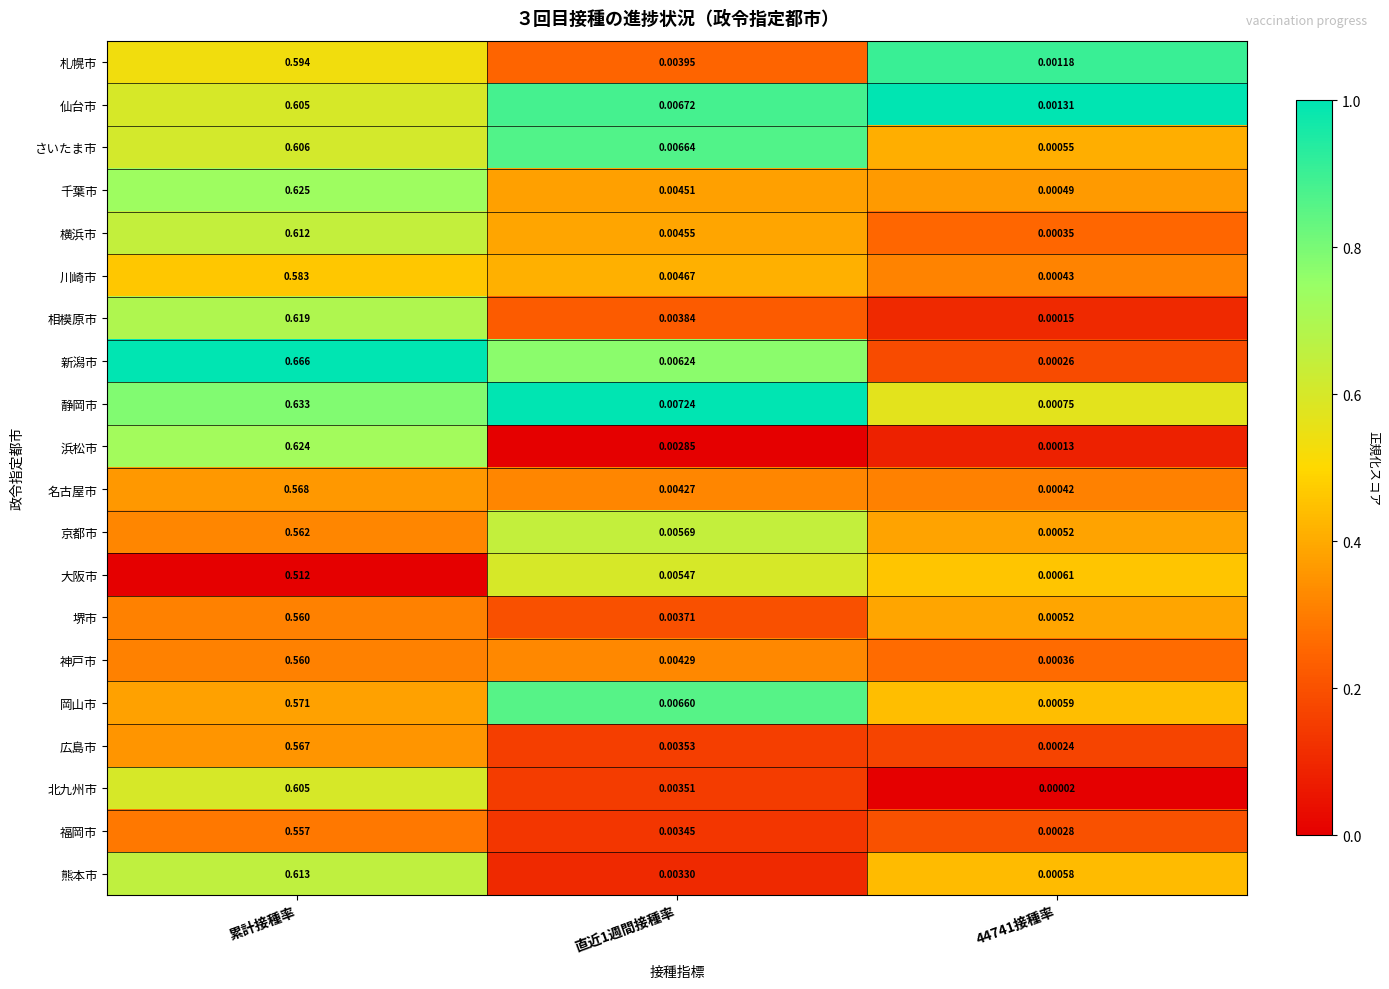

What is the difference between the highest and lowest values at 累計接種率?

0.2